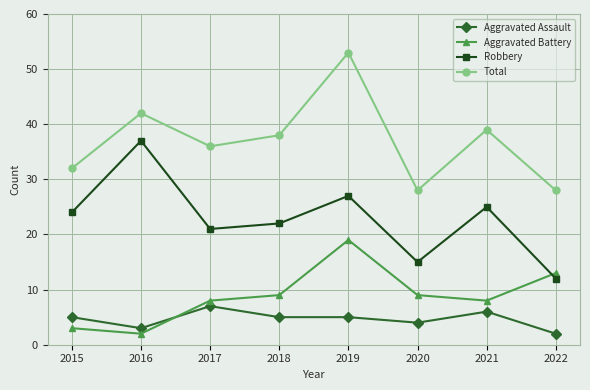

At 2020, list the series in order from largest to smallest.

Total, Robbery, Aggravated Battery, Aggravated Assault